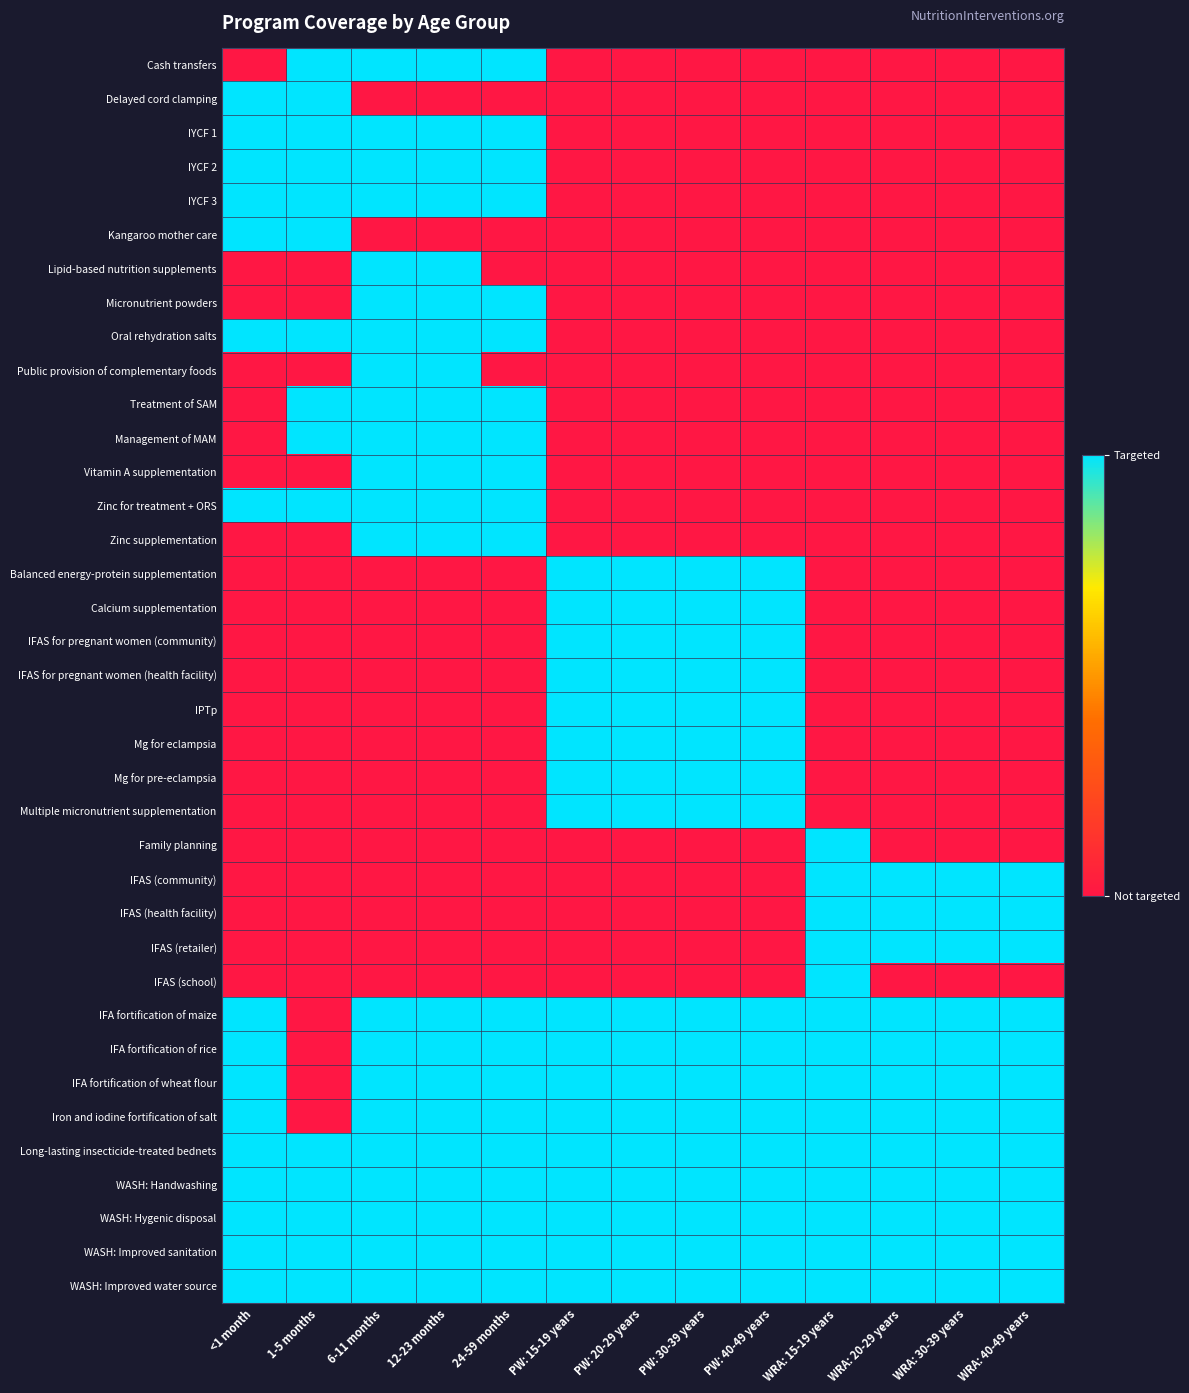

At <1 month, list the series in order from smallest to largest.

Cash transfers, Lipid-based nutrition supplements, Micronutrient powders, Public provision of complementary foods, Treatment of SAM, Management of MAM, Vitamin A supplementation, Zinc supplementation, Balanced energy-protein supplementation, Calcium supplementation, IFAS for pregnant women (community), IFAS for pregnant women (health facility), IPTp, Mg for eclampsia, Mg for pre-eclampsia, Multiple micronutrient supplementation, Family planning, IFAS (community), IFAS (health facility), IFAS (retailer), IFAS (school), Delayed cord clamping, IYCF 1, IYCF 2, IYCF 3, Kangaroo mother care, Oral rehydration salts, Zinc for treatment + ORS, IFA fortification of maize, IFA fortification of rice, IFA fortification of wheat flour, Iron and iodine fortification of salt, Long-lasting insecticide-treated bednets, WASH: Handwashing, WASH: Hygenic disposal, WASH: Improved sanitation, WASH: Improved water source